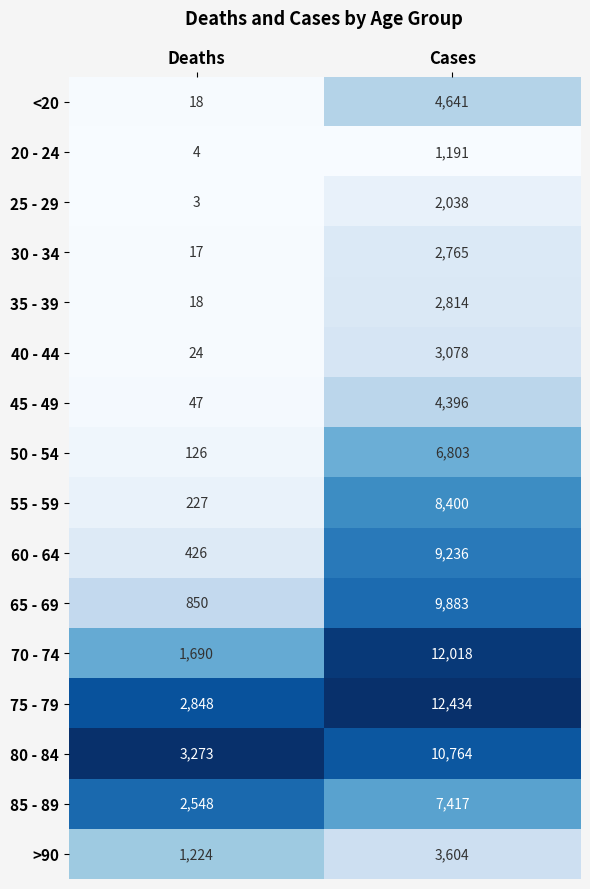

Which category has the highest value in the >90 series?

Cases